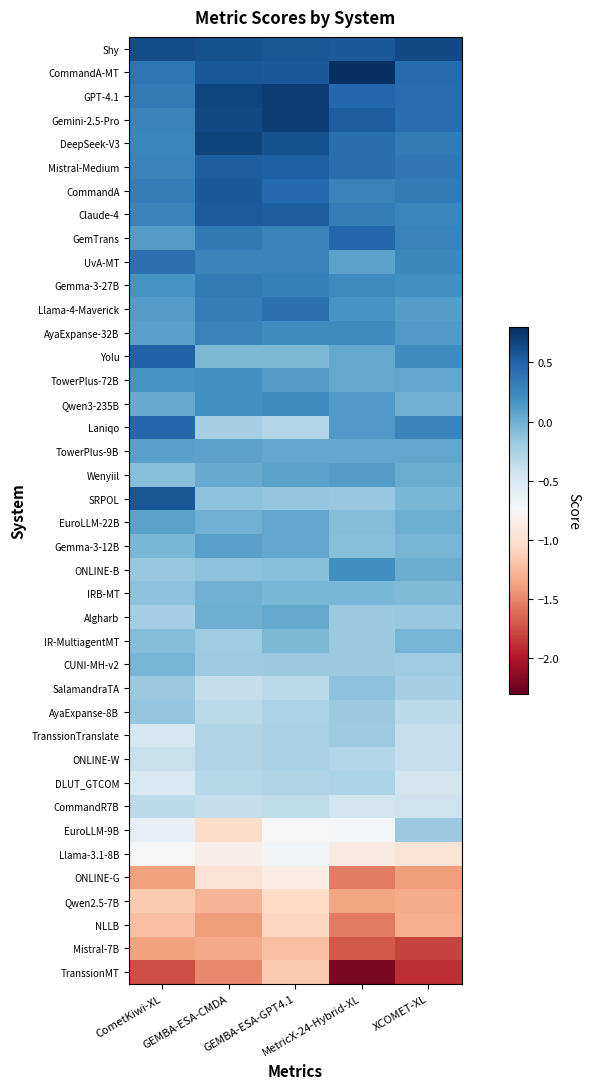

Rank the series at XCOMET-XL from highest to lowest value.

Shy, CommandA-MT, GPT-4.1, Gemini-2.5-Pro, Mistral-Medium, DeepSeek-V3, CommandA, GemTrans, Laniqo, Claude-4, UvA-MT, Yolu, Gemma-3-27B, AyaExpanse-32B, Llama-4-Maverick, TowerPlus-72B, TowerPlus-9B, Wenyiil, ONLINE-B, EuroLLM-22B, Qwen3-235B, Gemma-3-12B, IR-MultiagentMT, SRPOL, IRB-MT, Algharb, EuroLLM-9B, CUNI-MH-v2, SalamandraTA, AyaExpanse-8B, TranssionTranslate, ONLINE-W, CommandR7B, DLUT_GTCOM, Llama-3.1-8B, NLLB, Qwen2.5-7B, ONLINE-G, Mistral-7B, TranssionMT